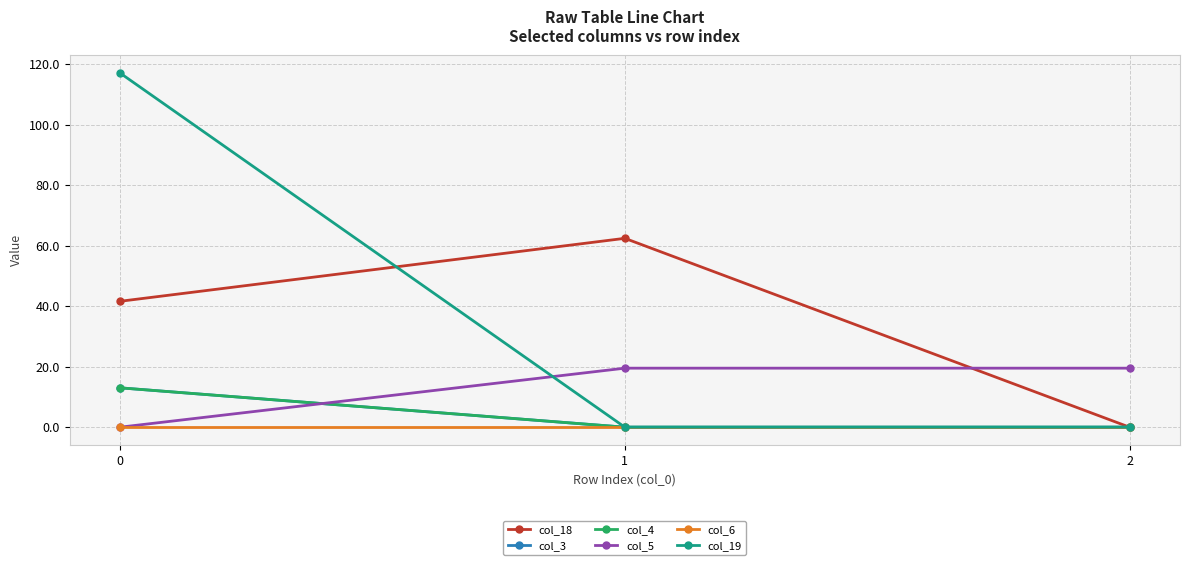

Is this an area chart (filled region under the line)?

No